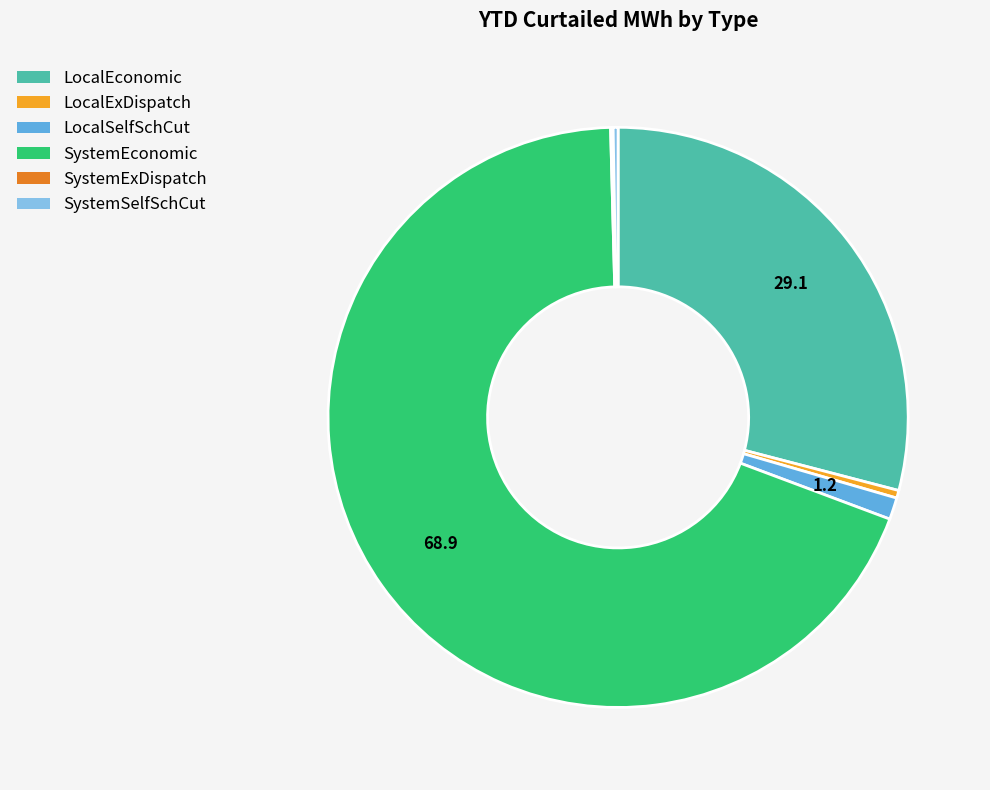

What is the largest slice in the pie chart?

SystemEconomic